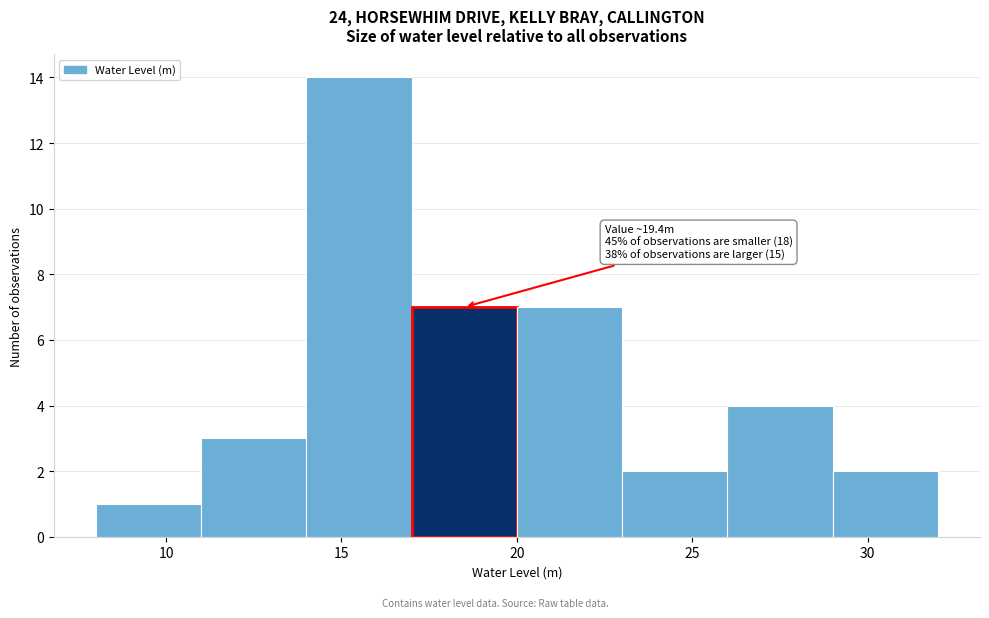

Over which range of the x-axis is the bar tallest?

14 to 17